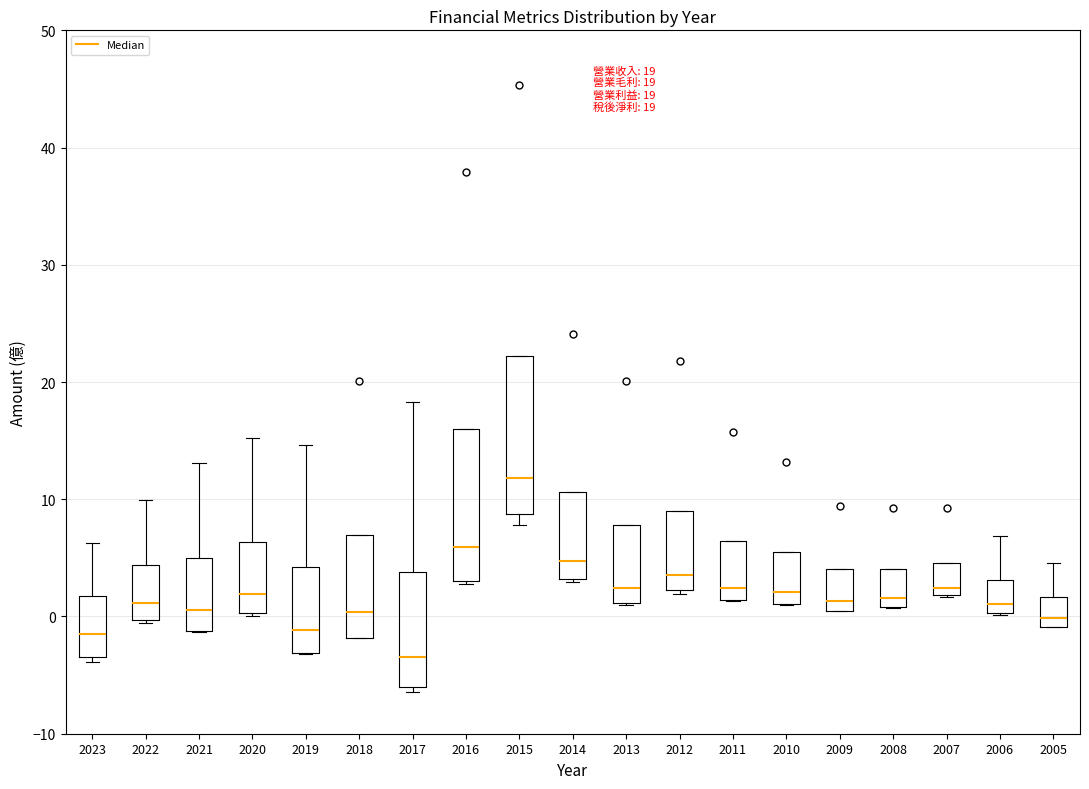

Which box's median line is the highest?

2015